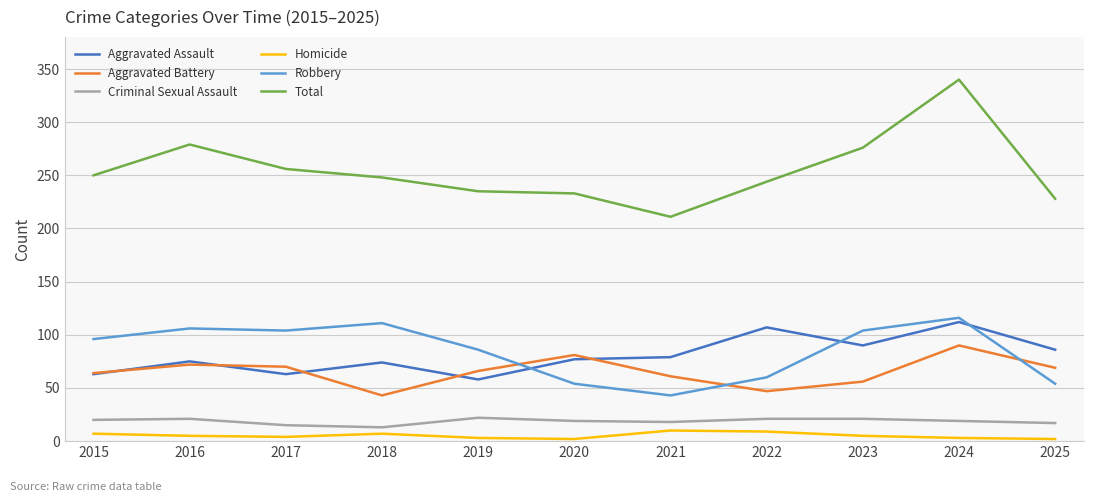

What are all the series names shown in the legend?

Aggravated Assault, Aggravated Battery, Criminal Sexual Assault, Homicide, Robbery, Total